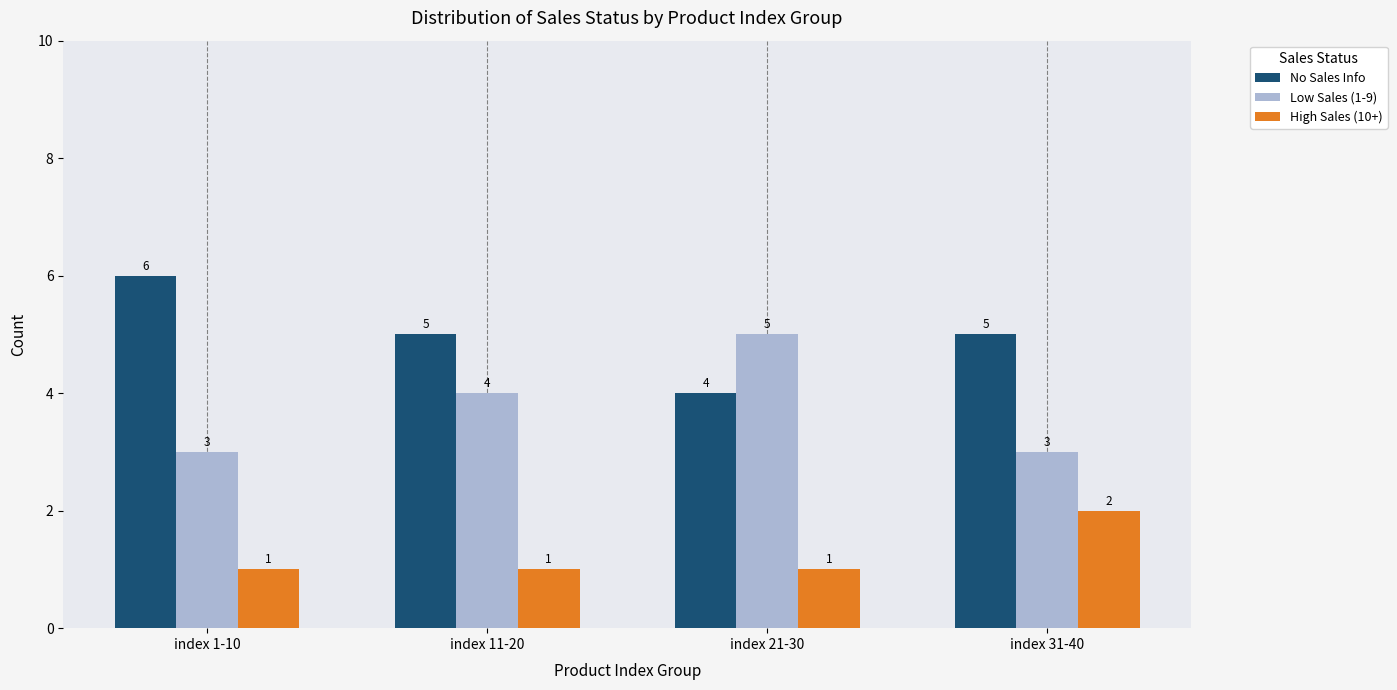

What is the label of the 1st bar from the left?

index 1-10